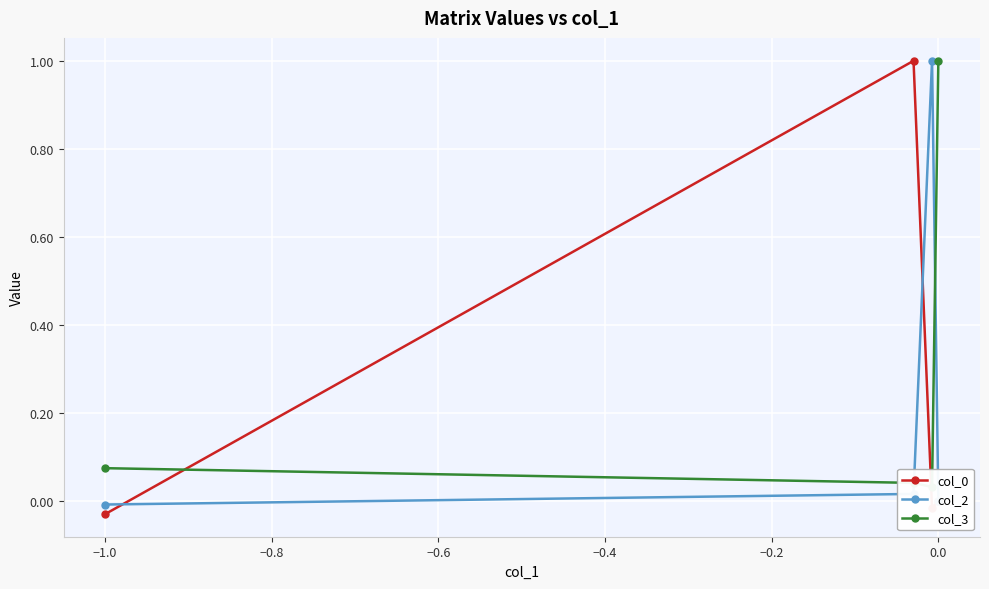

How many data points does each series have?

4